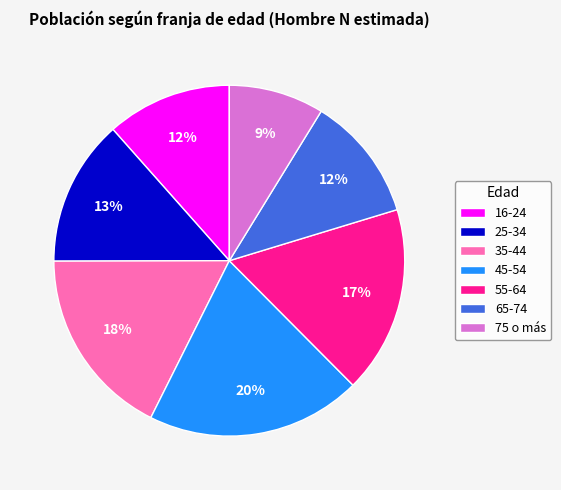

How many segments does this pie chart have?

7